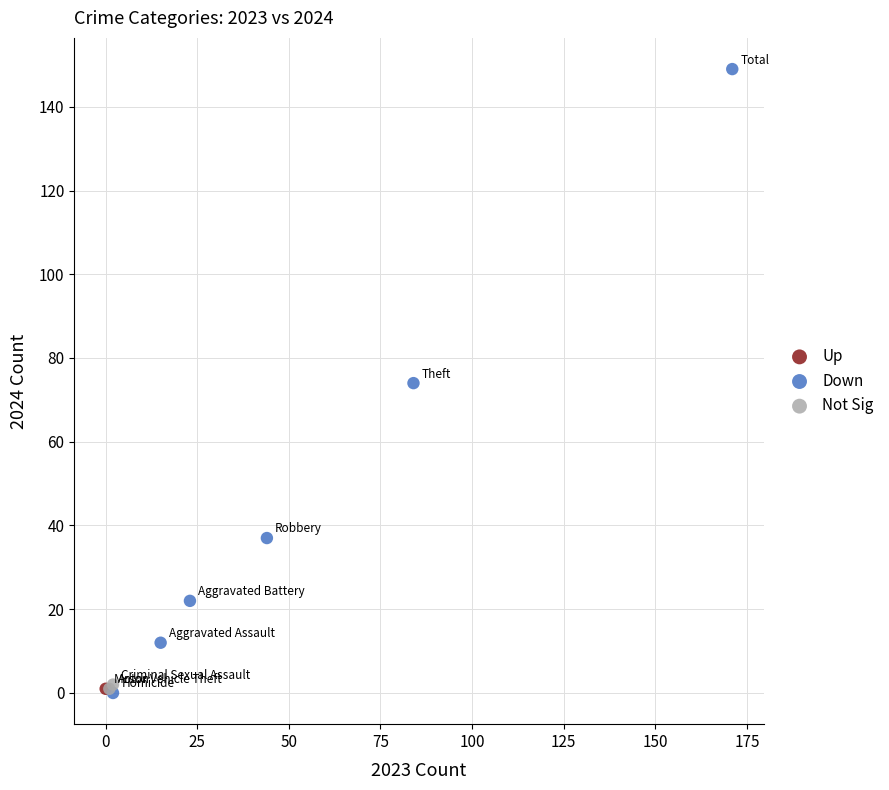

What are all the series names shown in the legend?

Up, Down, Not Sig